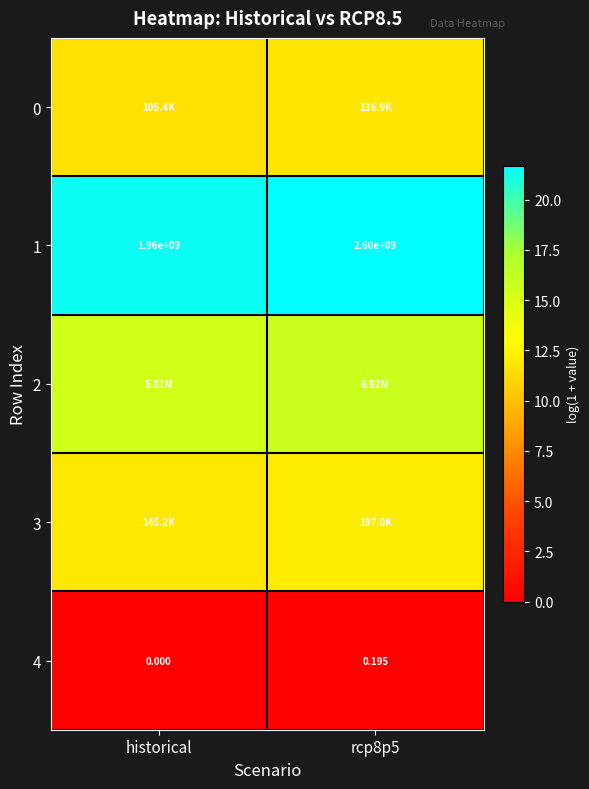

At which category is the sum across all series the highest?

rcp8p5